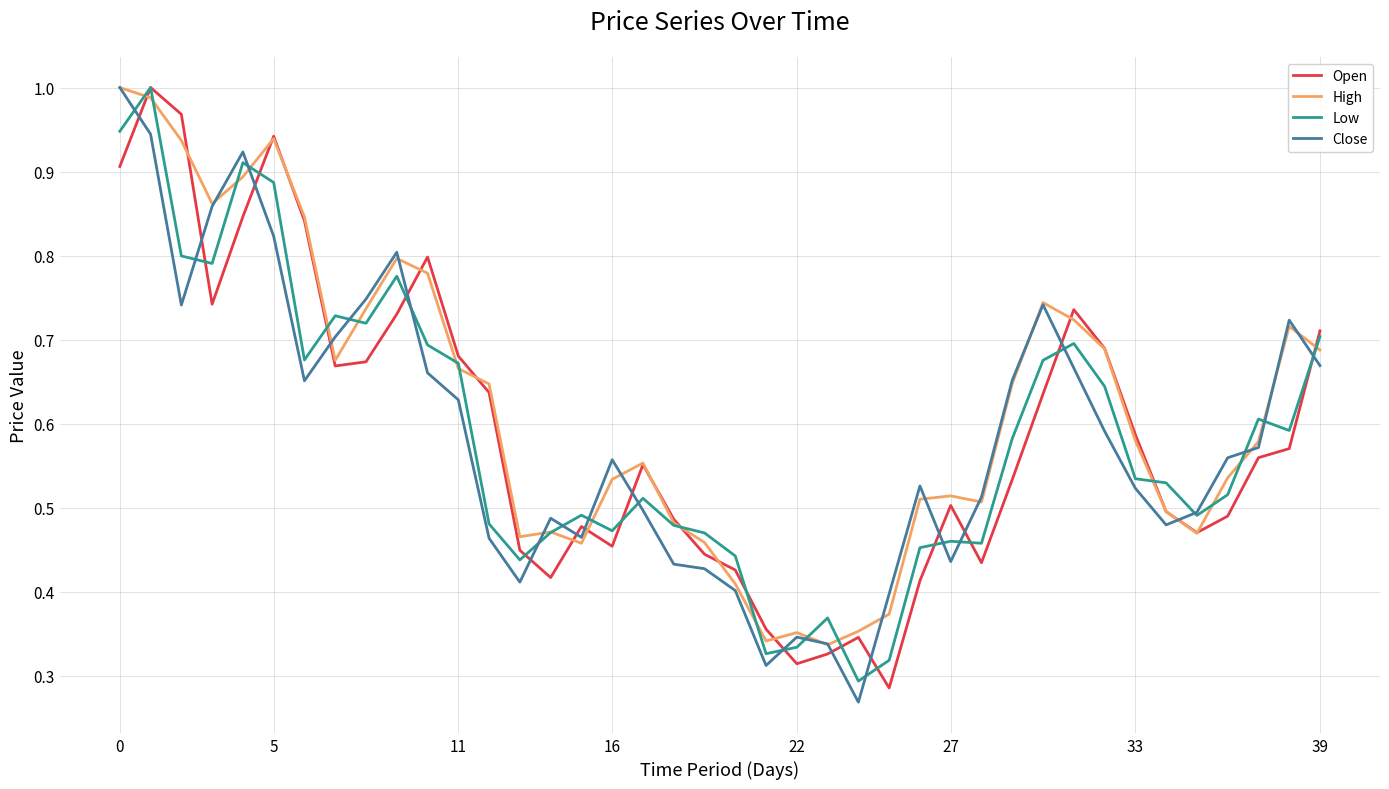

Which series has the largest range (max minus min)?

Close